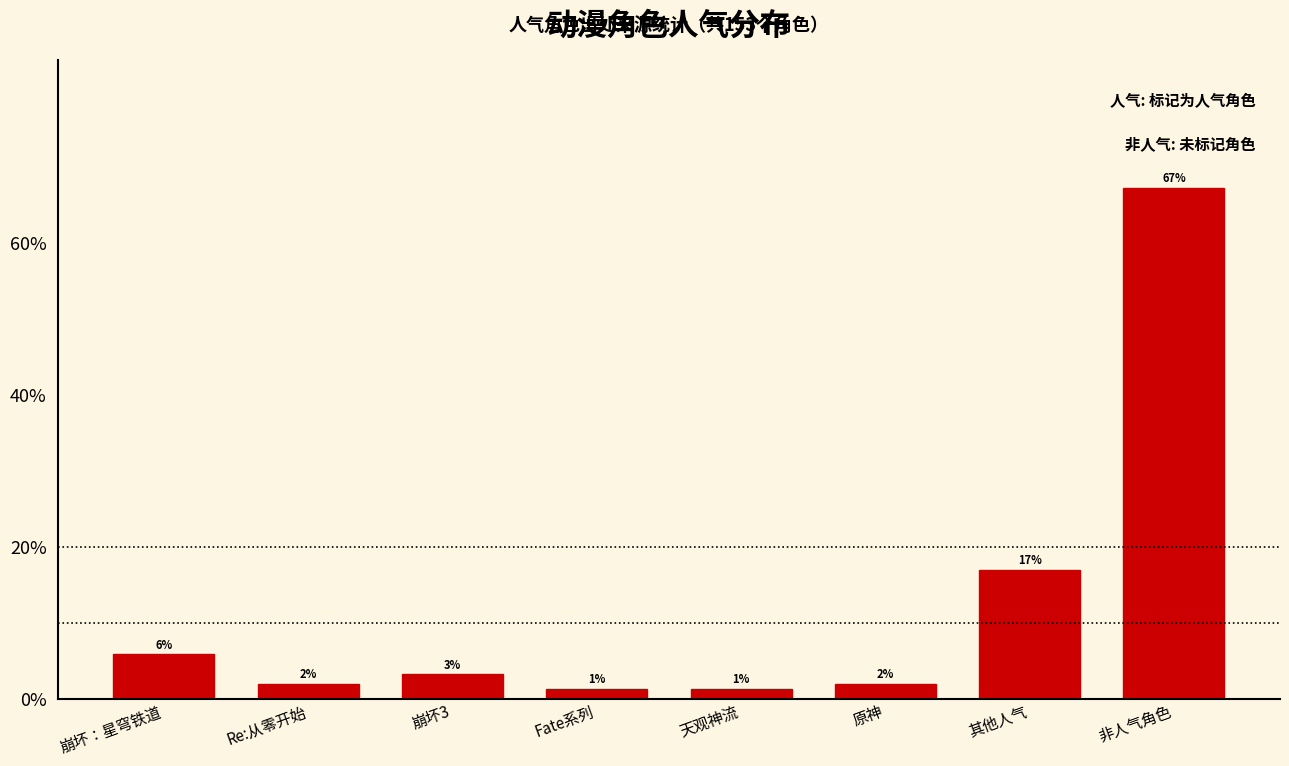

At which label is the value closest to 34?

其他人气